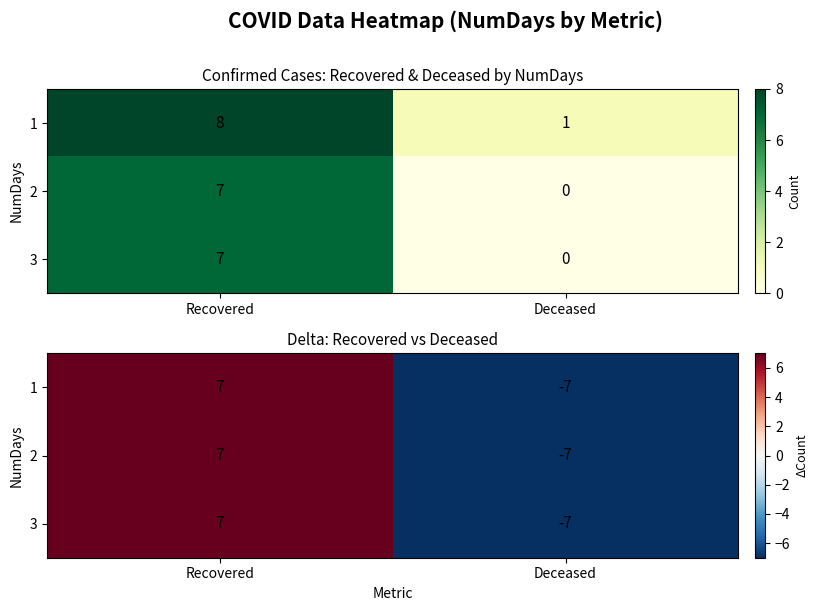

Count the 2 values in the range -7 to 7.

2